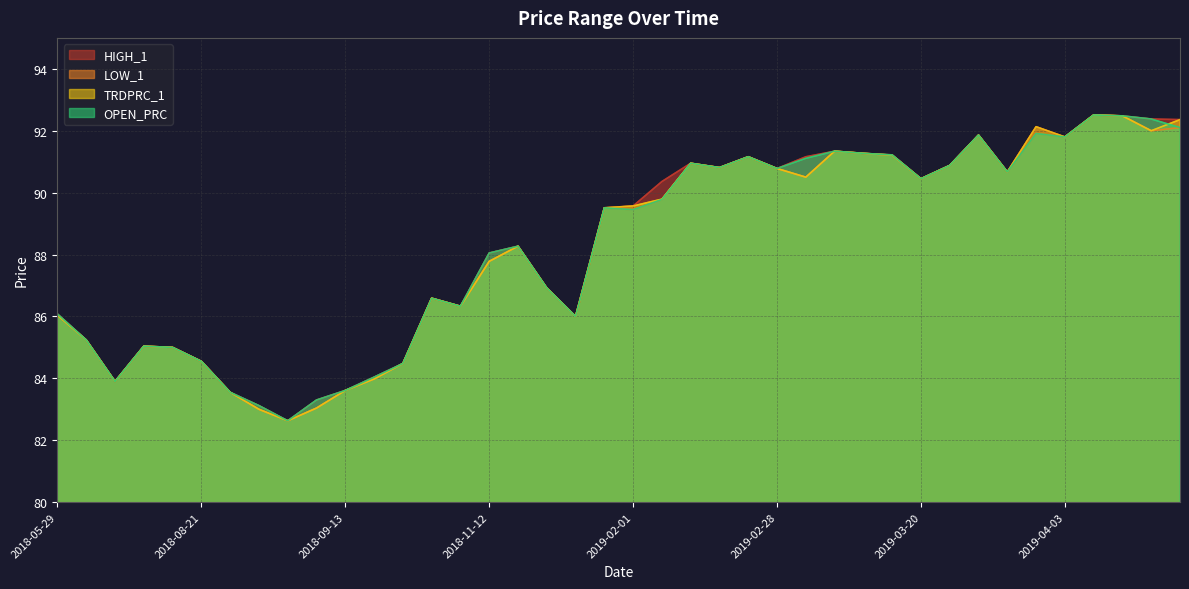

Is it true that LOW_1 equals 91.2 at 2019-02-19?

True